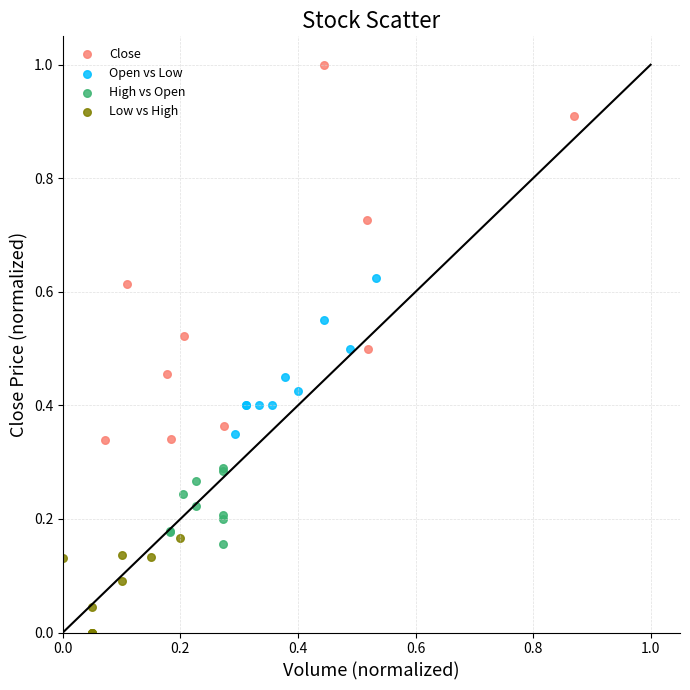

Which series reaches the maximum Y coordinate?

Close